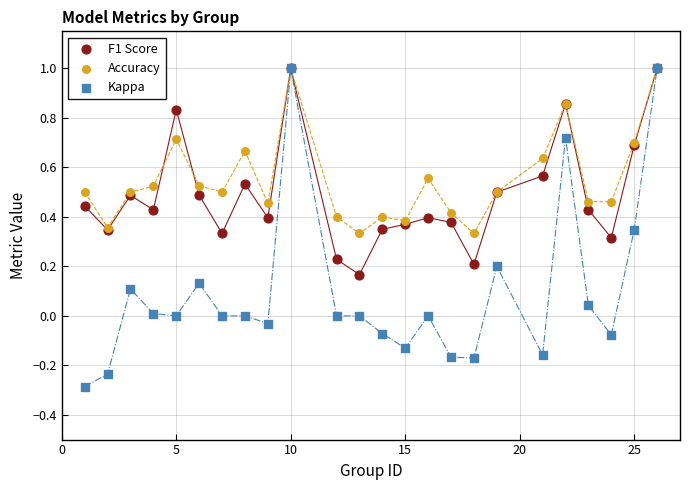

What are all the series names shown in the legend?

F1 Score, Accuracy, Kappa